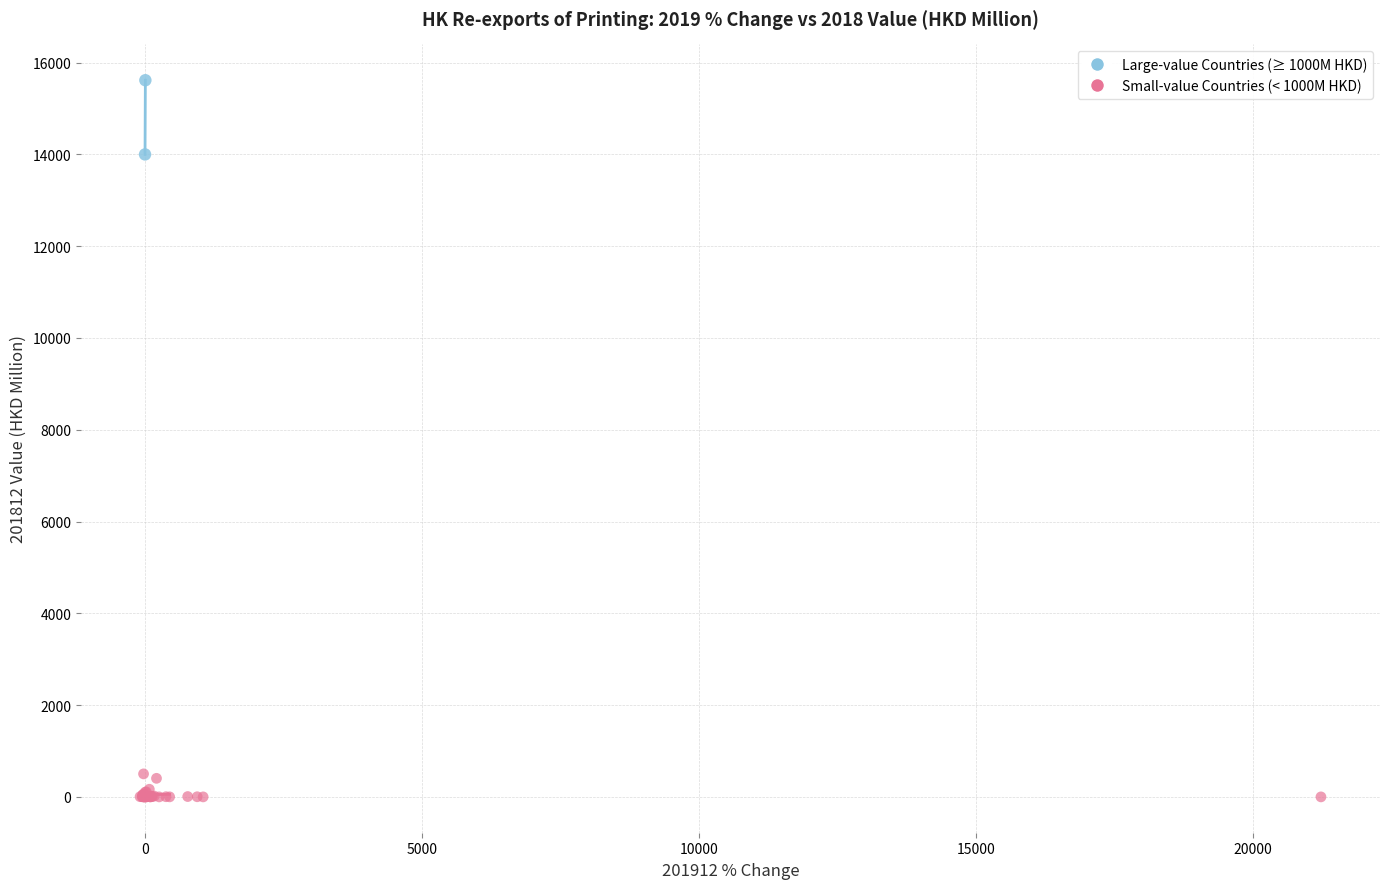

Which series has the widest spread of Y values?

Large-value Countries (≥ 1000M HKD)